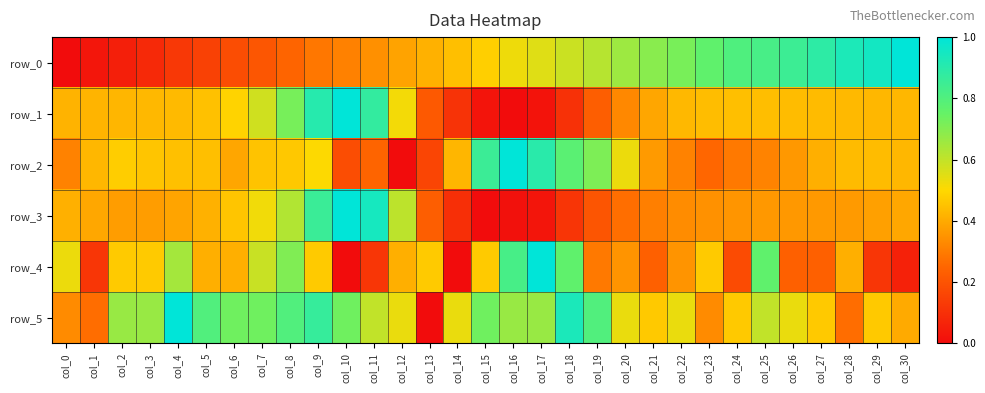

Count the number of categories in the chart.

31